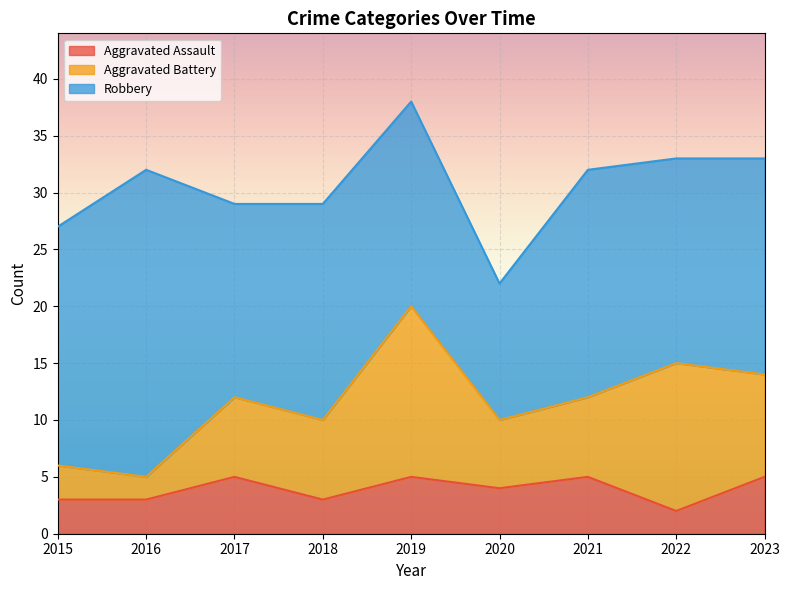

What is the difference between the Total values at 2016 and 2023?

1